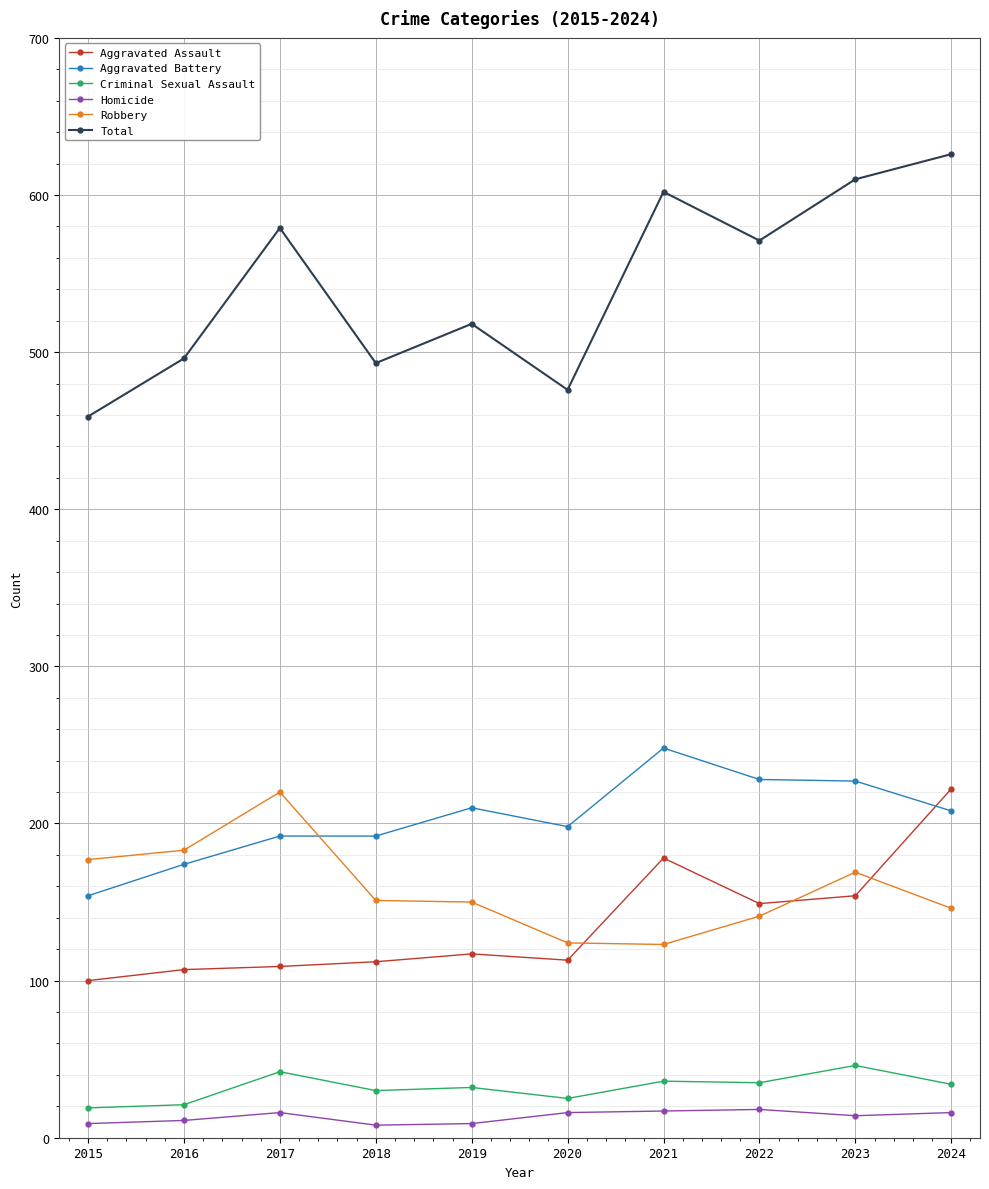

Does the chart have visible grid lines?

Yes